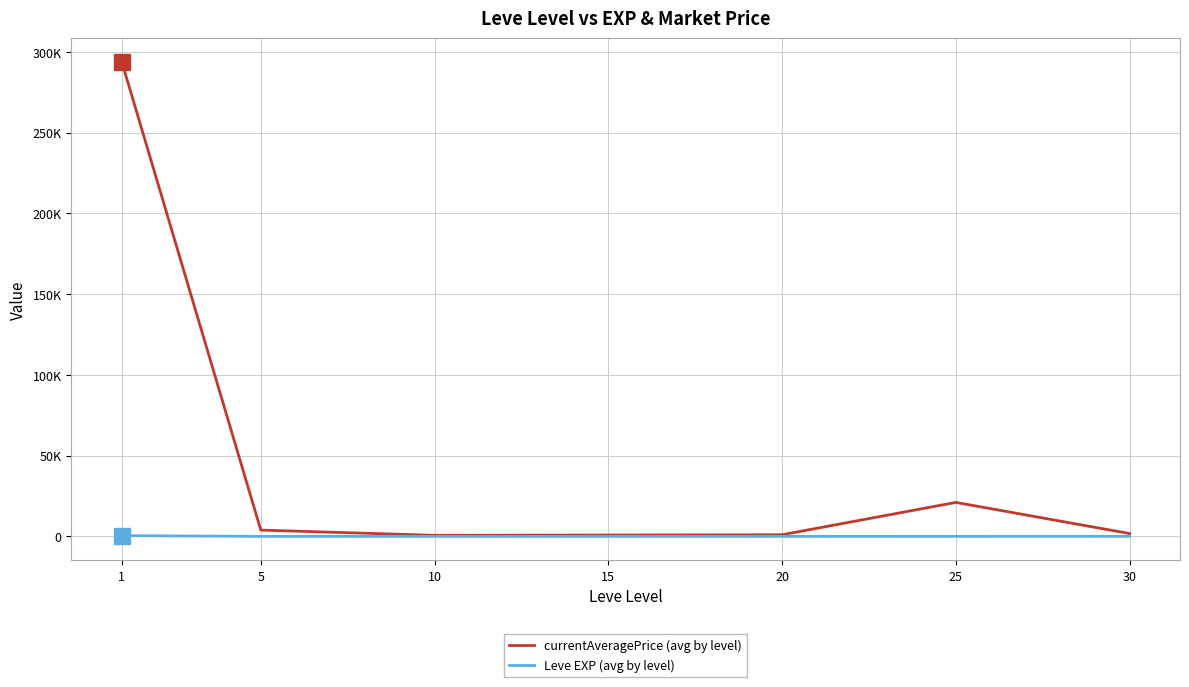

What are all the series names shown in the legend?

currentAveragePrice (avg by level), Leve EXP (avg by level)